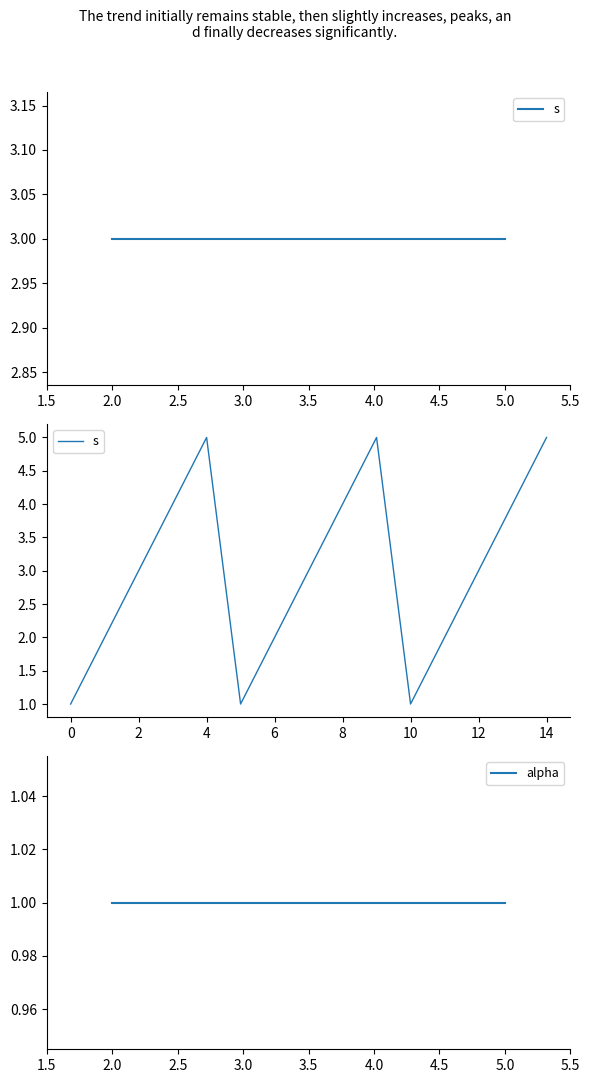

How many categories are shown in the chart?

15